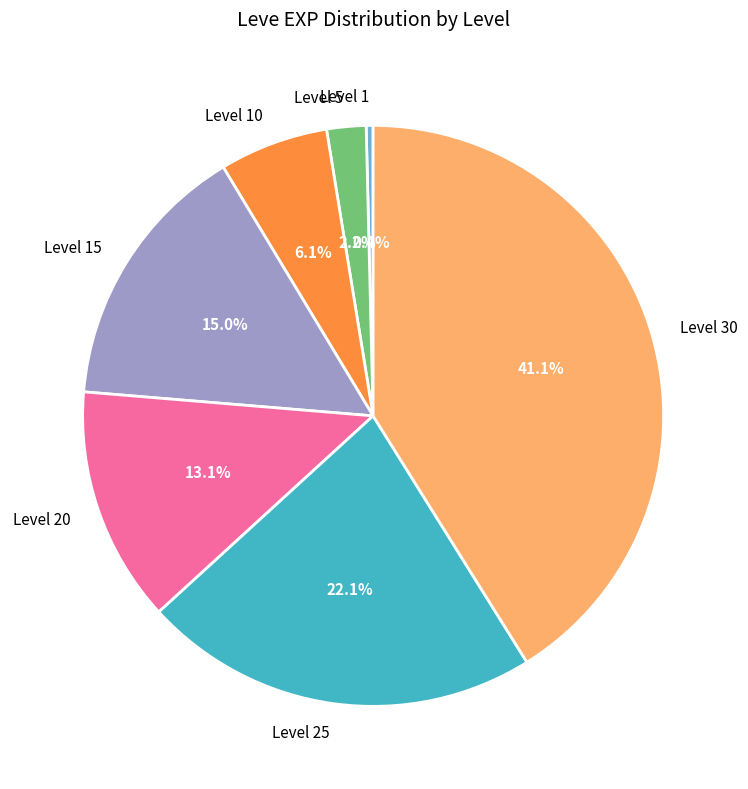

What is the largest slice in the pie chart?

Level 30